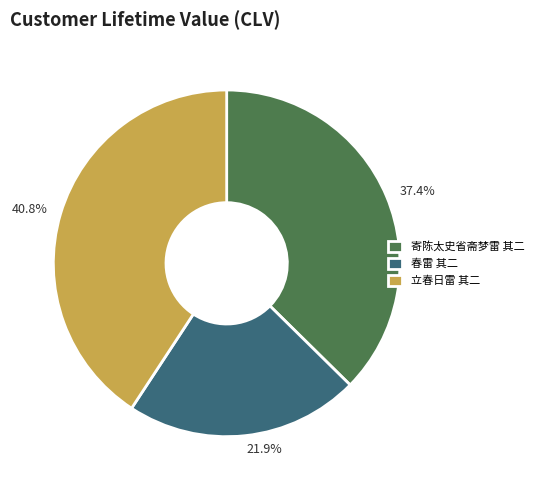

What percentage is NOT represented by 寄陈太史省斋梦雷 其二?

62.6%